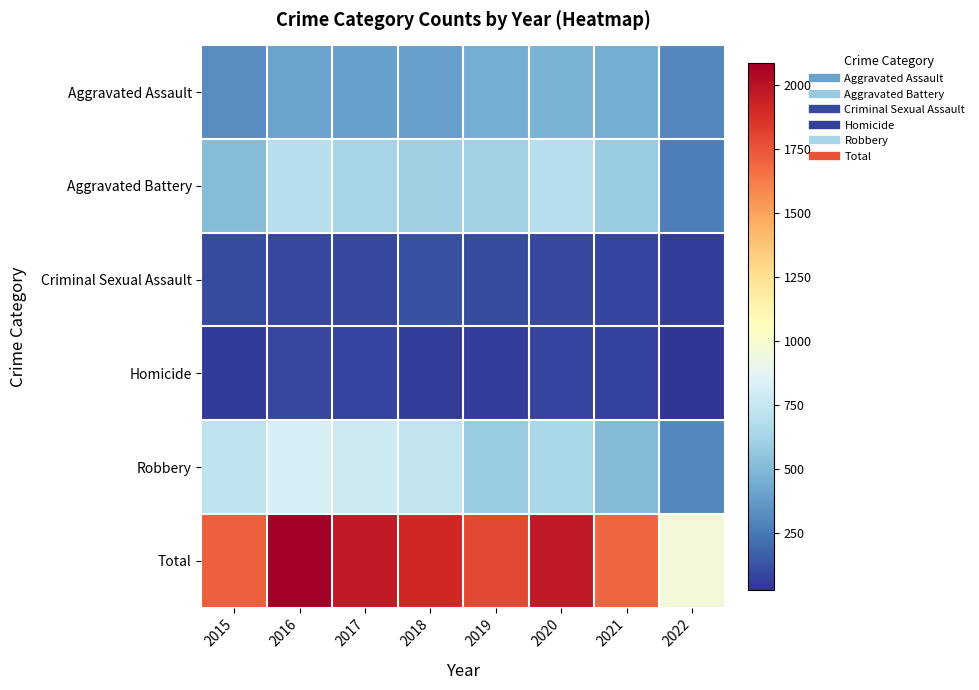

What is the greatest value displayed?

2086